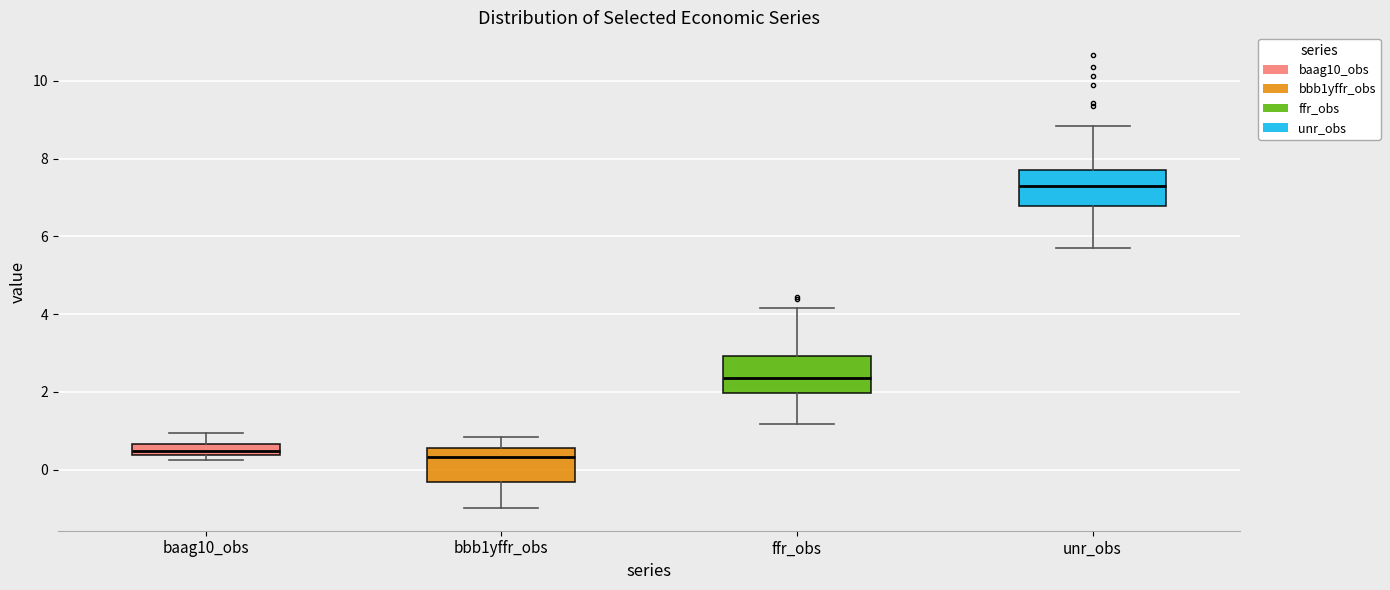

Where is the lower edge of the box for baag10_obs on the y-axis? The values are not printed on the chart, so give them approximately, as read against the axis.

0.4